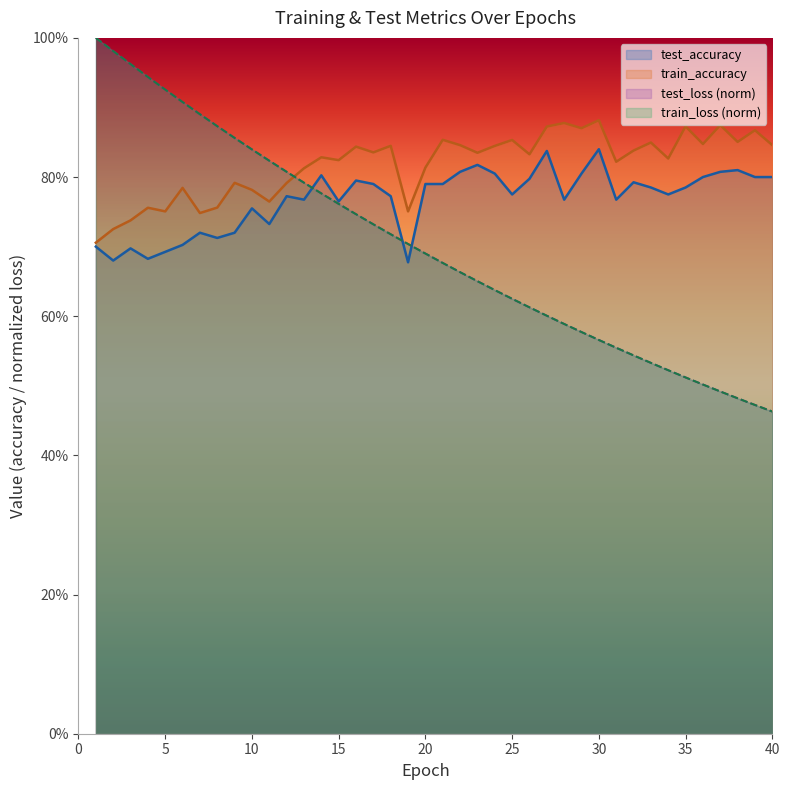

What is the difference between the second highest and minimum values in the test_loss series?

0.5